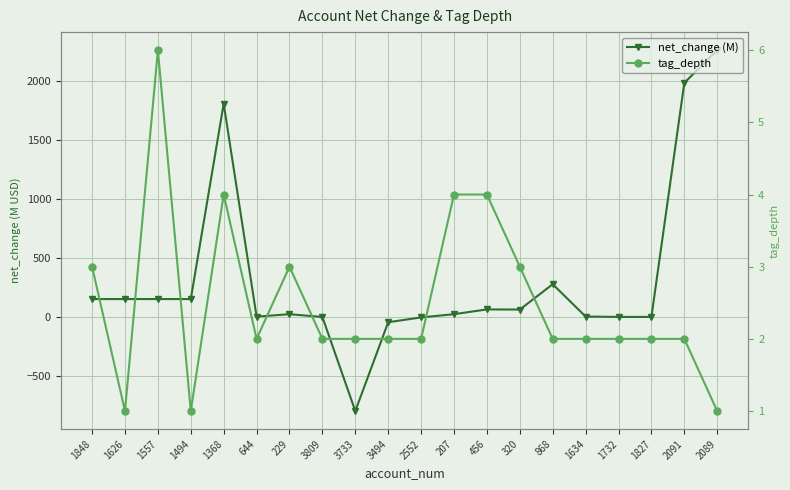

Rank the series by their maximum value, from highest to lowest.

net_change (M), tag_depth